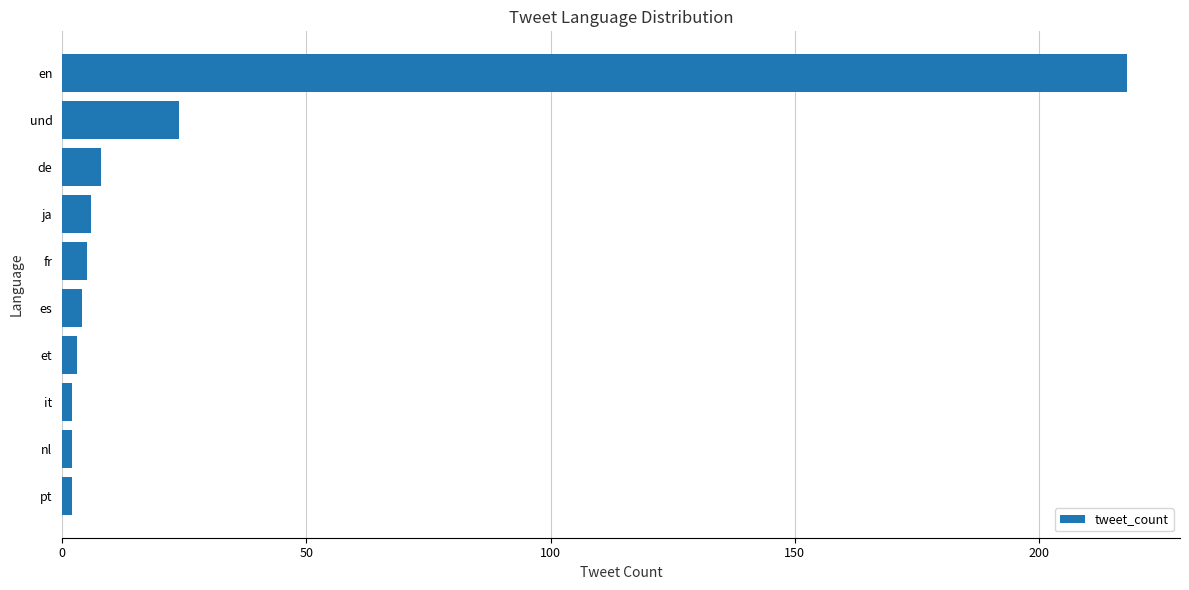

Reading top to bottom, transcribe all the data shown in this chart.

218	24	8	6	5	4	3	2	2	2